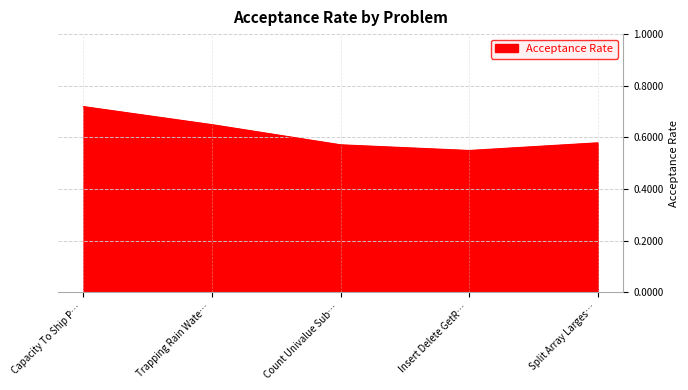

At which category does the data reach its first local valley?

Insert Delete GetR…